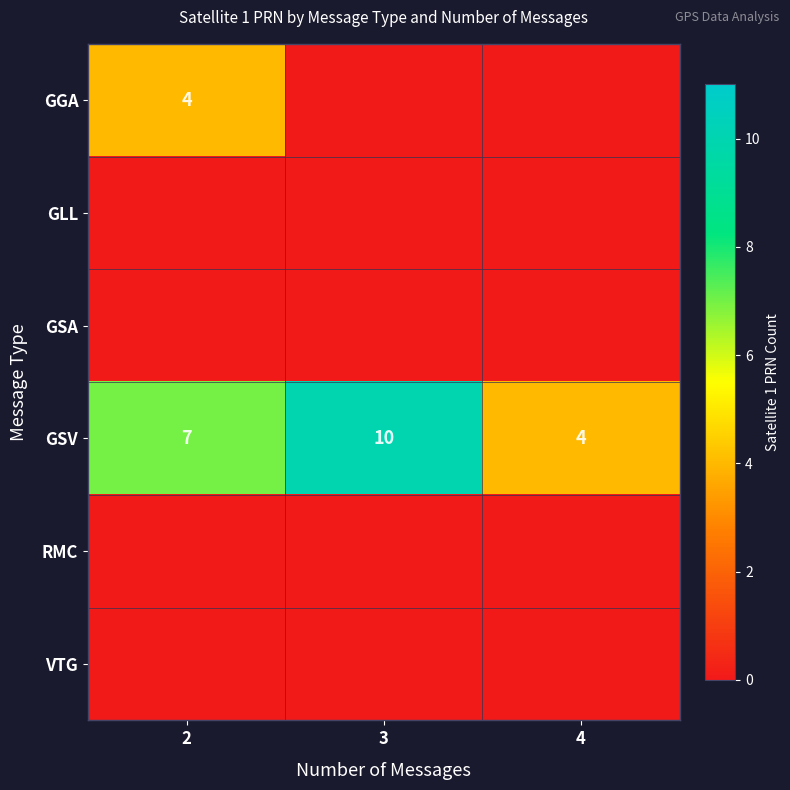

What is the average value of the GSV series?

7